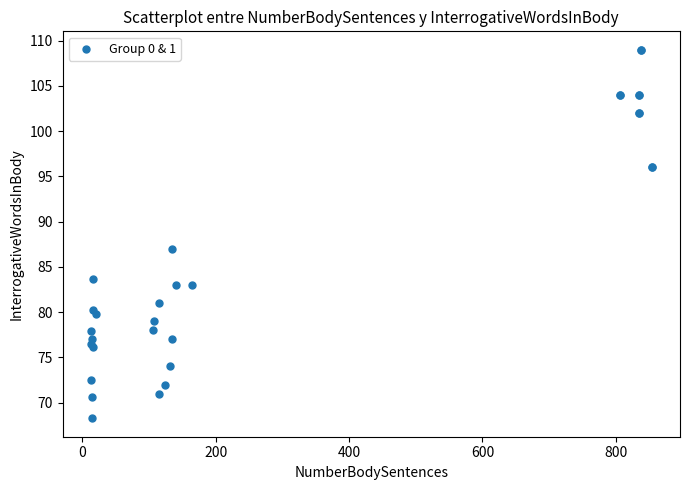

What Y value in the scatter plot is closest to 88?

87.0